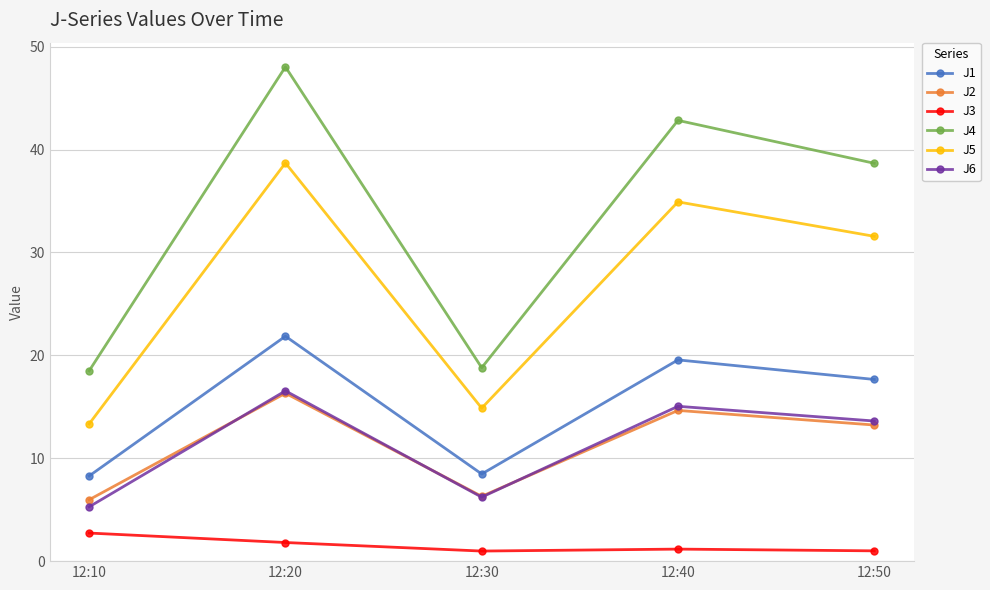

What is the sum of the J6 values at 12:20 and 12:10?

21.8